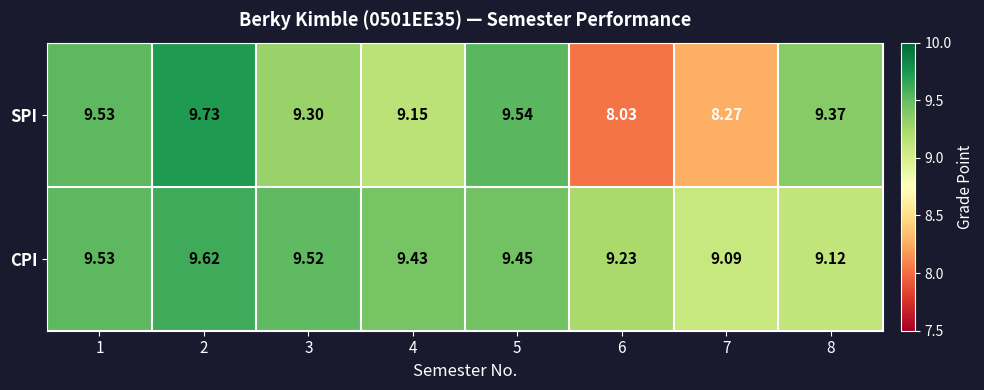

Rank the series by their maximum value, from highest to lowest.

SPI, CPI